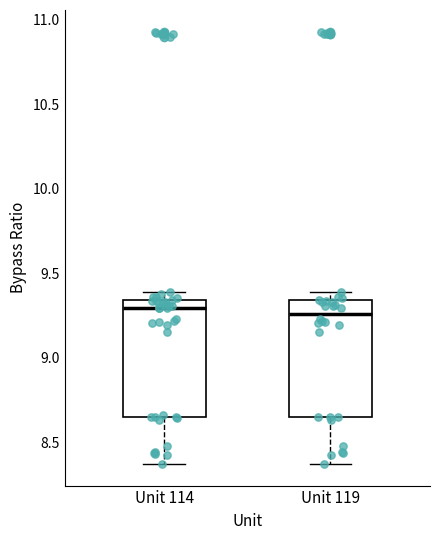

Reading left to right, read every box against the y-axis: the position of its median line, the range the box covers, and the ends of its whiskers. The values are not printed on the chart, so give them approximately, as read against the axis.

Unit 114: median 9.30, box 8.65 to 9.35, whiskers 8.35 to 9.40
Unit 119: median 9.25, box 8.65 to 9.35, whiskers 8.35 to 9.40